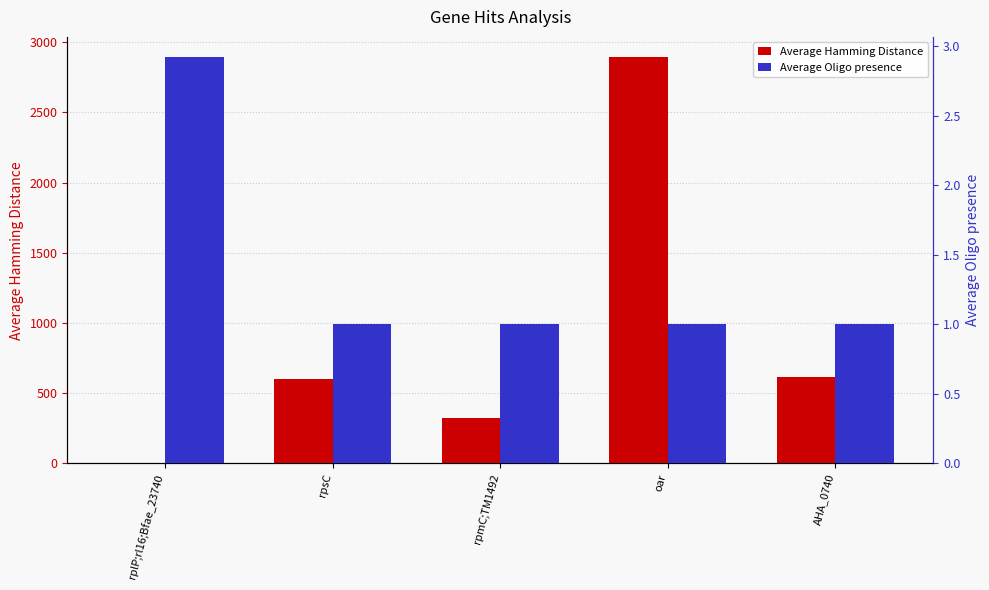

What is the maximum value for Average Hamming Distance?

2892.0